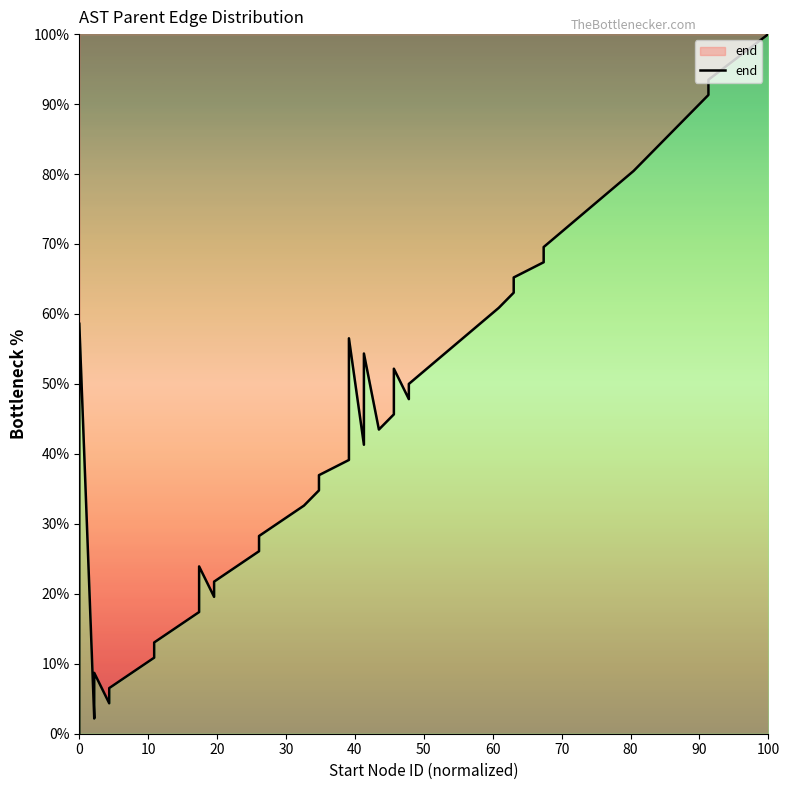

How many points are lower than both their immediate neighbors (excluding endpoints)?

6